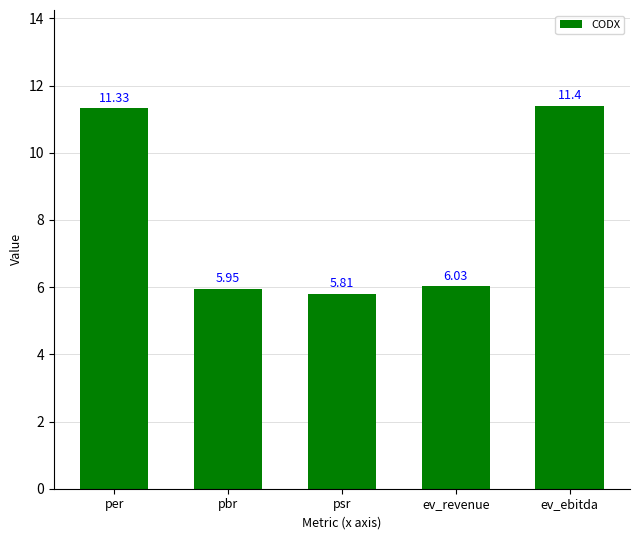

What is the sum of the values at per and psr?

17.1